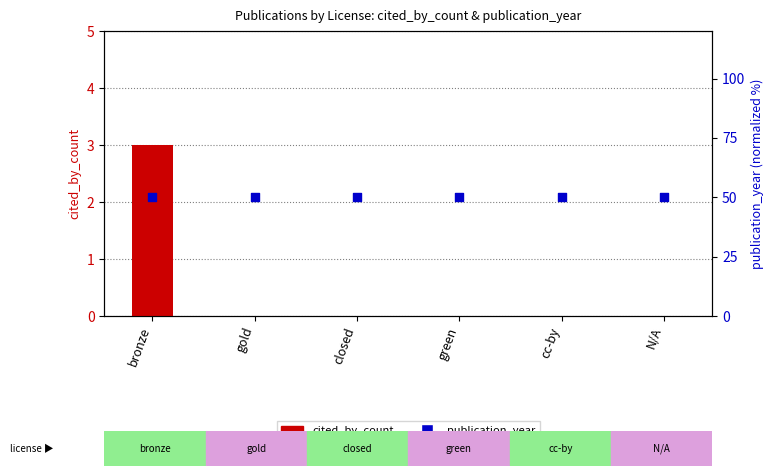

Is the value of publication_year at cc-by greater than the value of cited_by_count at closed?

Yes